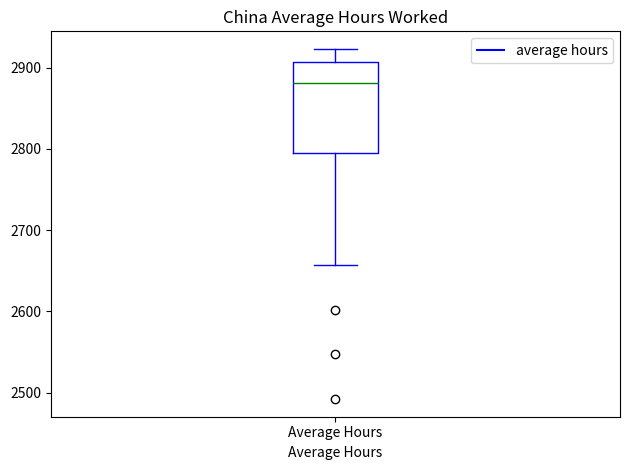

Read this box plot against the y-axis: the position of the median line, the range covered by the box, and the ends of both whiskers. The values are not printed on the chart, so give them approximately, as read against the axis.

median 2880, box 2790 to 2910, whiskers 2660 to 2920